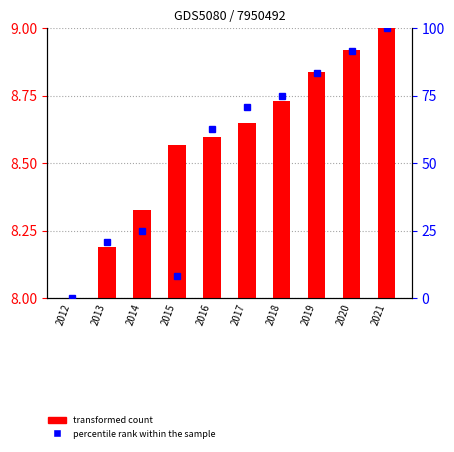

The value at 2015 is 12.8. True or false?

False